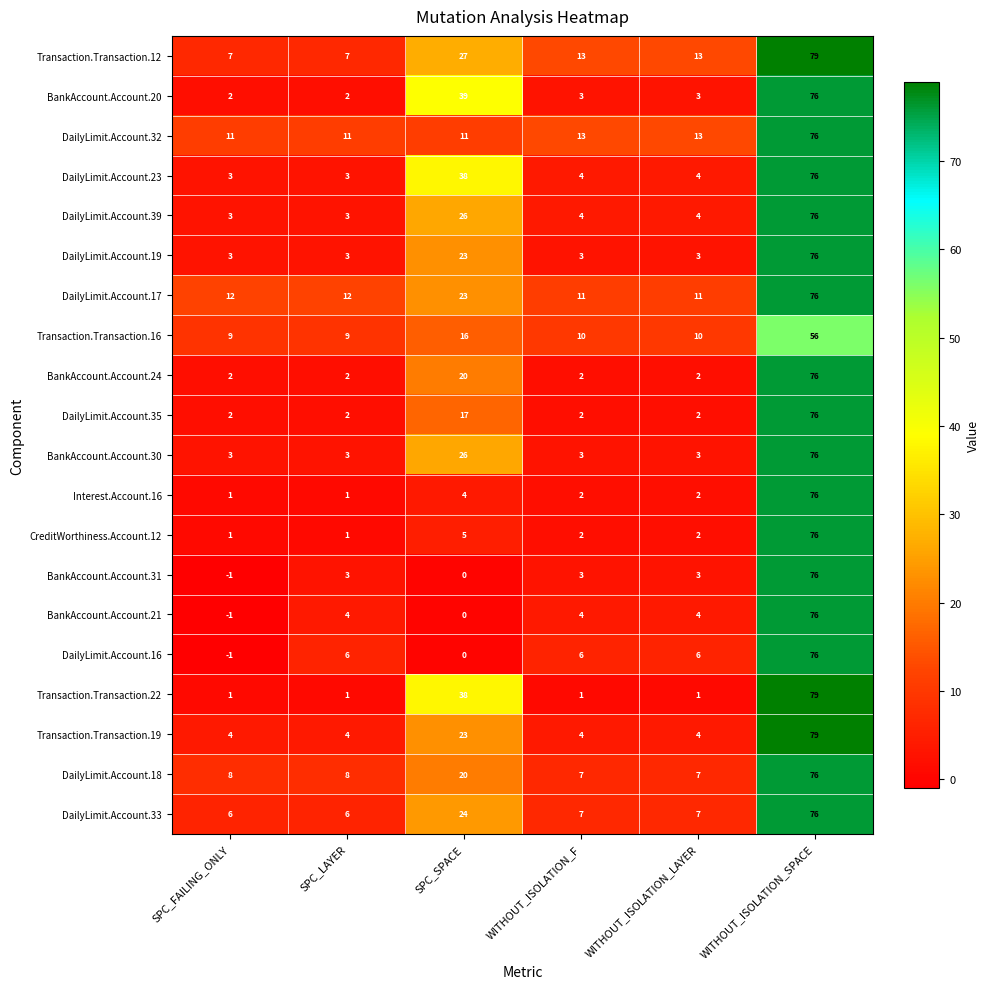

Count the number of categories in the chart.

6